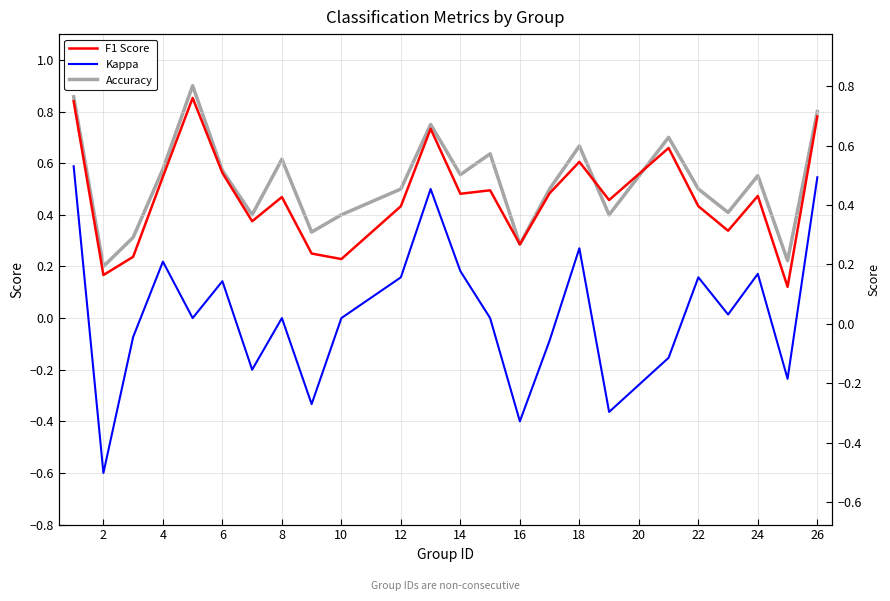

How many negative values does the Kappa series have?

9